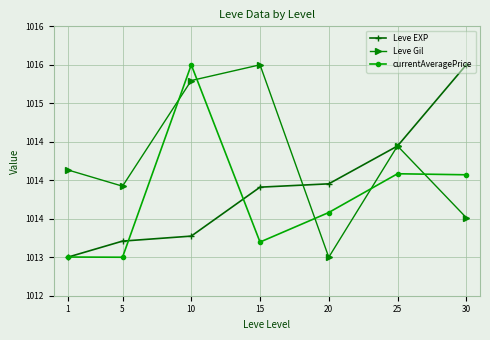

Which label corresponds to the smallest value in the chart?

1